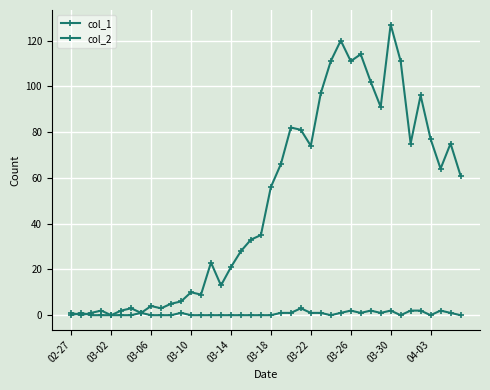

What is the label of the 18th point from the right?

22